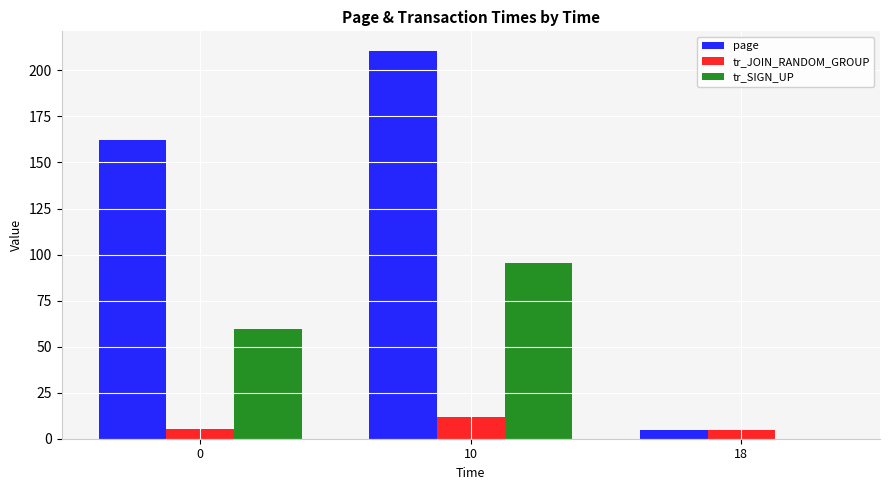

The value of page at 10 is 210.7. True or false?

True